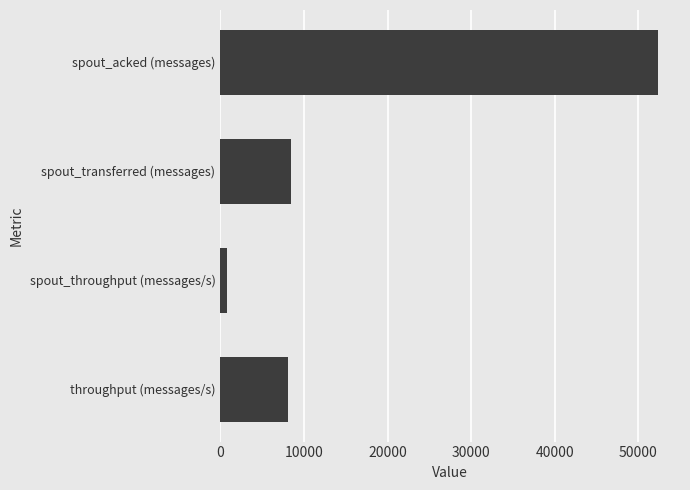

Are the bars grouped side by side (vs. stacked)?

No